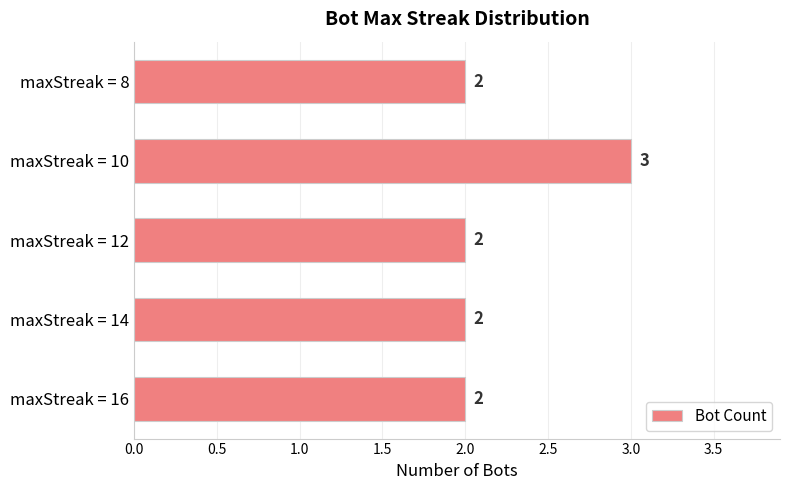

Approximately how many times larger is the value at maxStreak = 16 compared to maxStreak = 12?

1.0